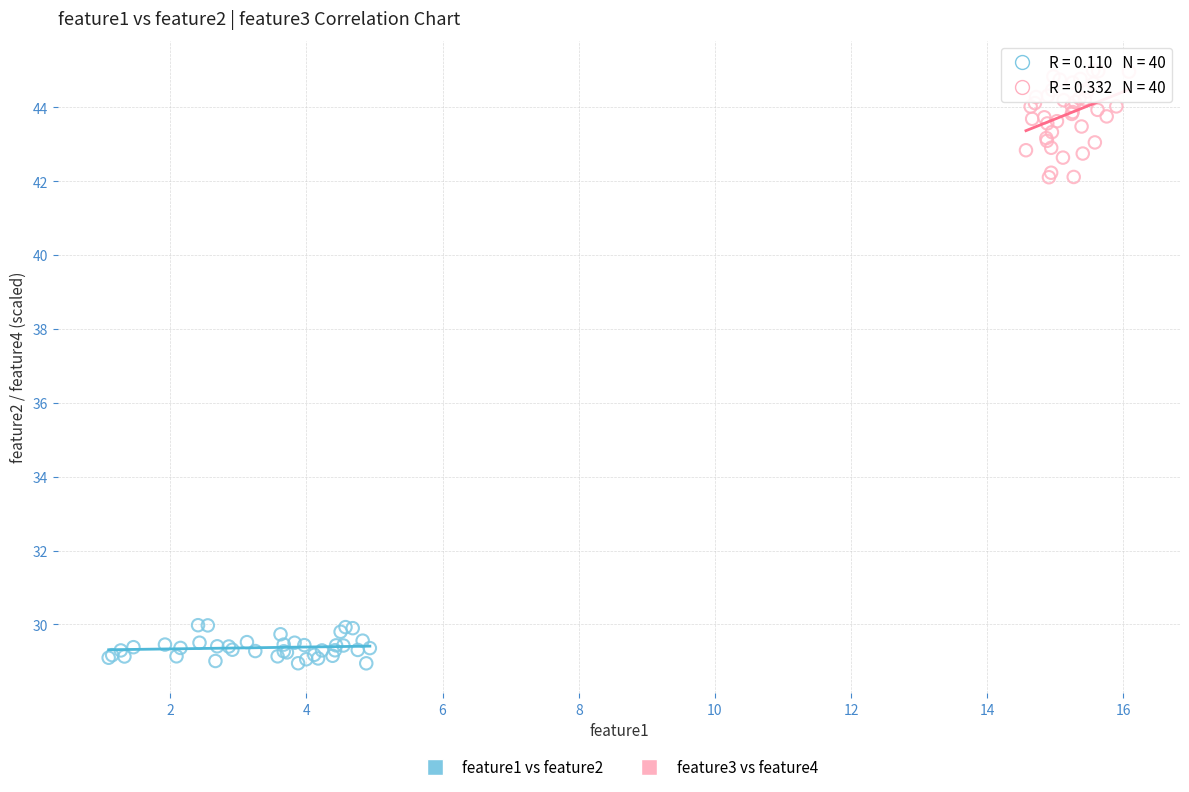

Which series contains the lowest Y value?

feature1 vs feature2